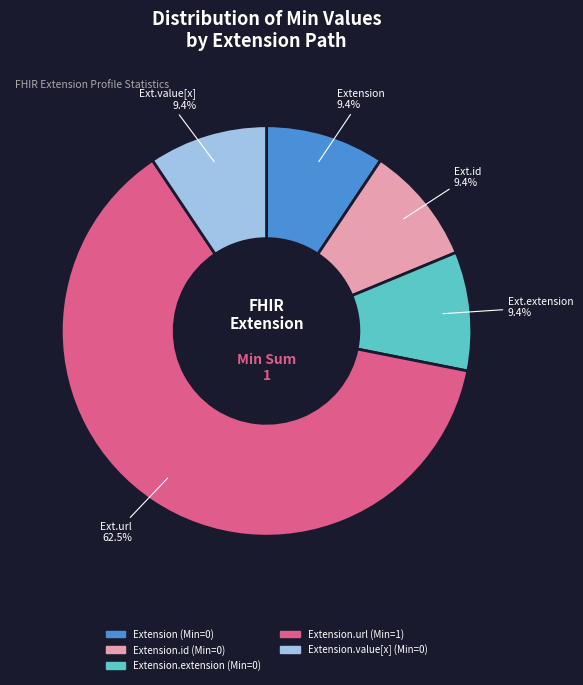

Does any single category account for the majority?

Yes